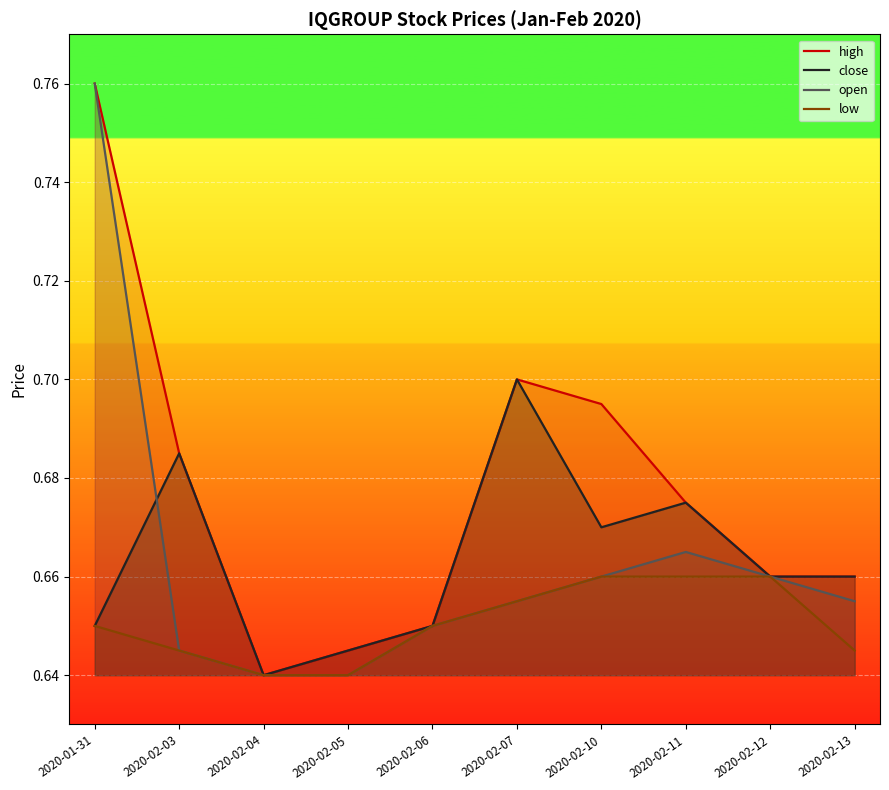

True or false: open and high intersect in this chart.

False